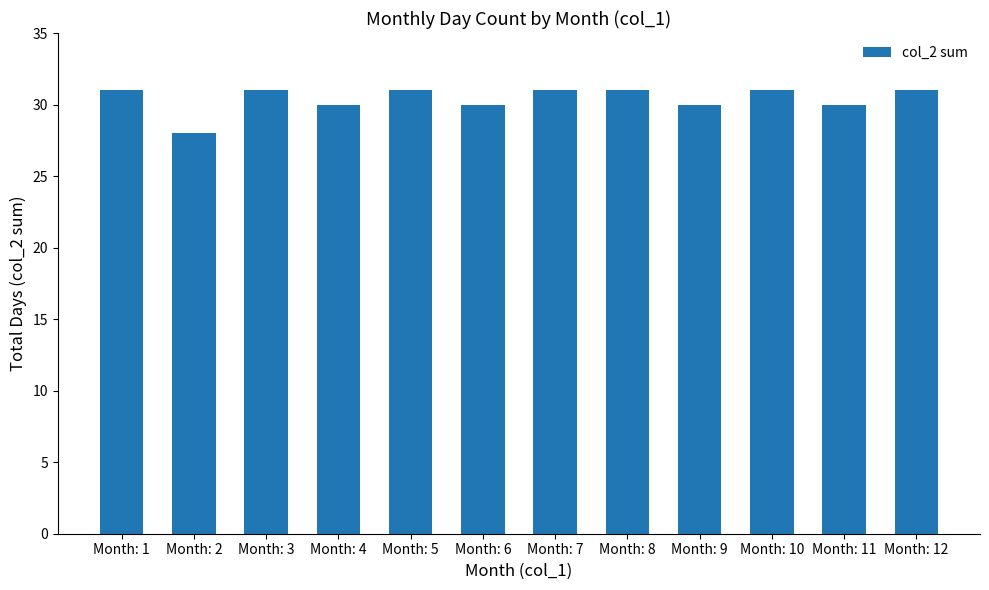

What is the difference between the second highest and minimum values?

3